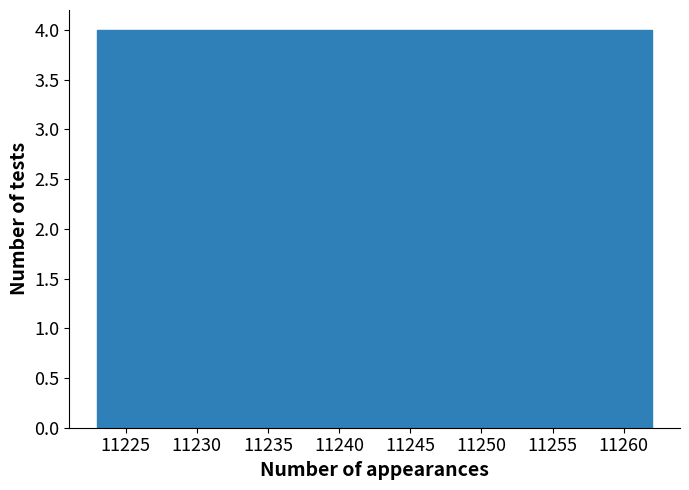

What is the height of the bar covering 11223.0 to 11226.9 on the x-axis? Neither the bar edges nor the heights are printed on the chart, so give them approximately, as read against the axes.

4